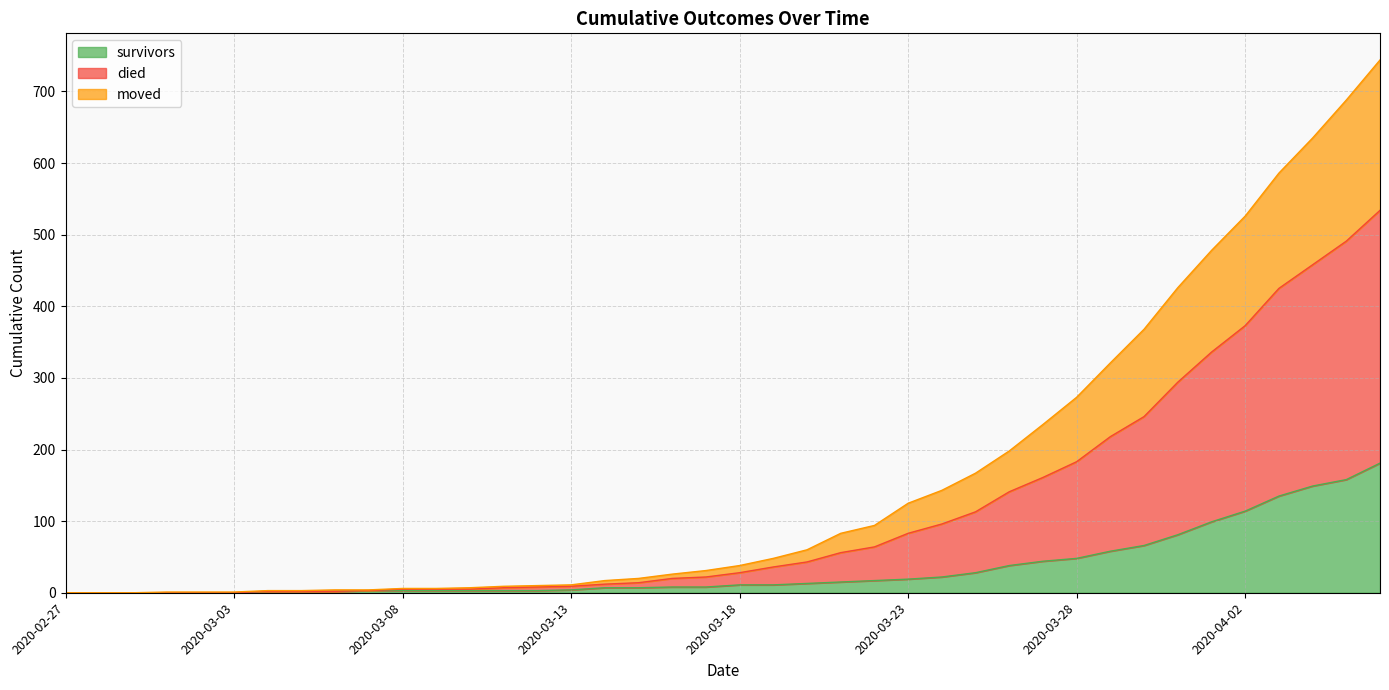

True or false: survived has more than 2 interior local peaks.

False